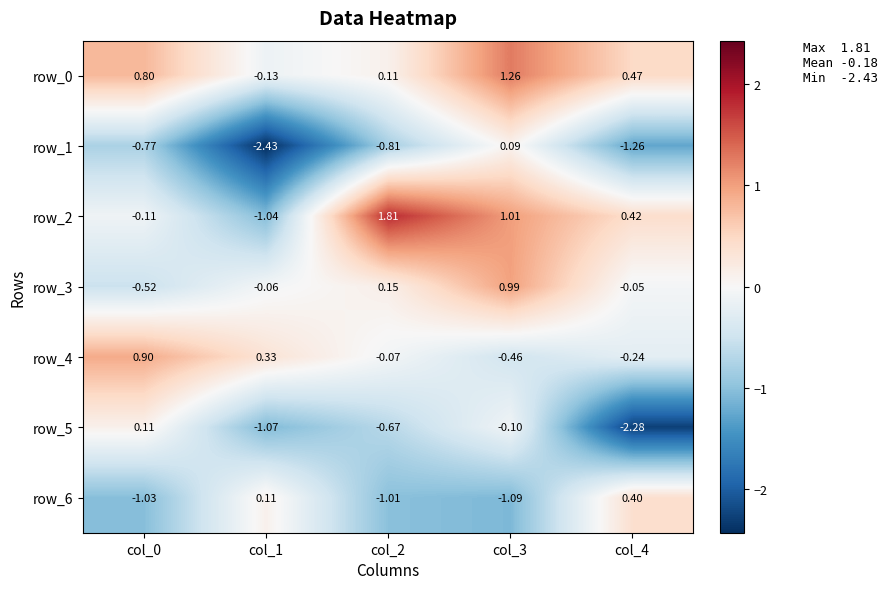

How many negative values does the row_1 series have?

4